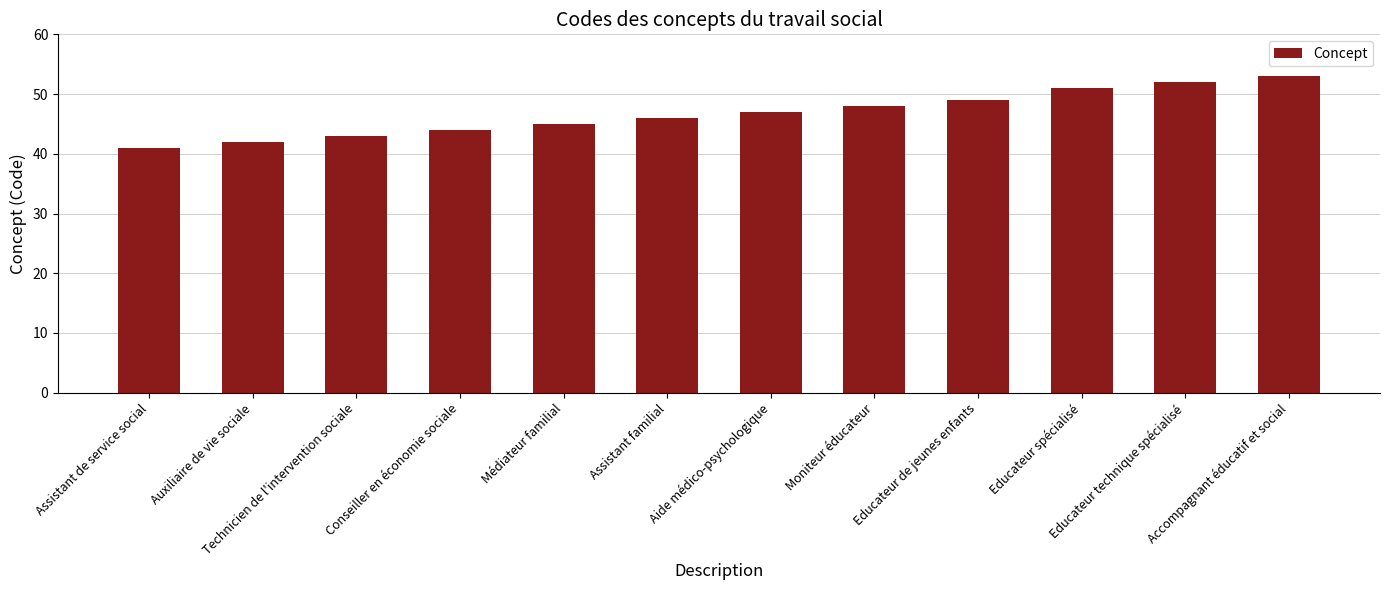

Read the value at Assistant familial.

46